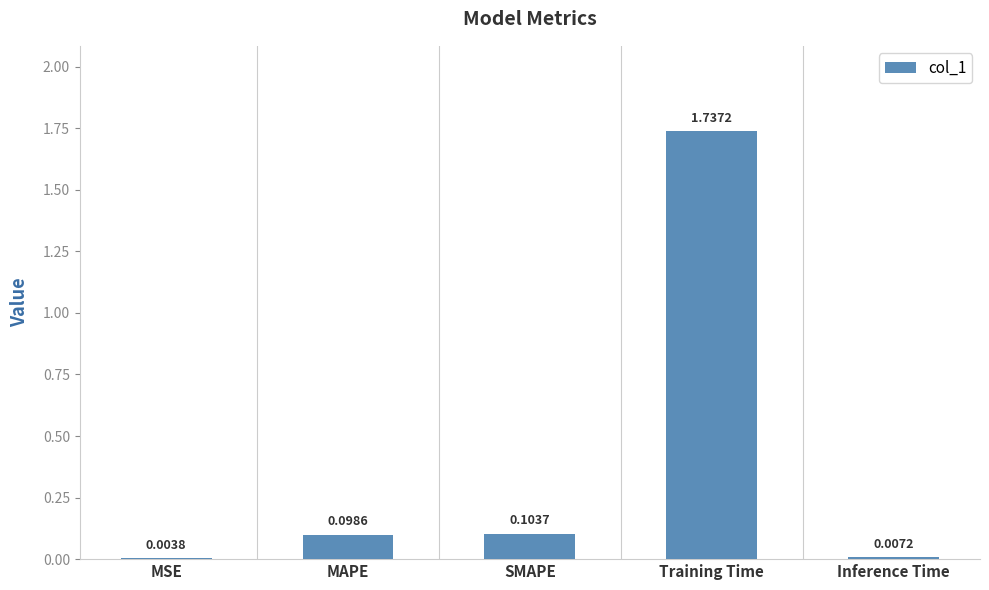

What is the sum of all values?

2.0